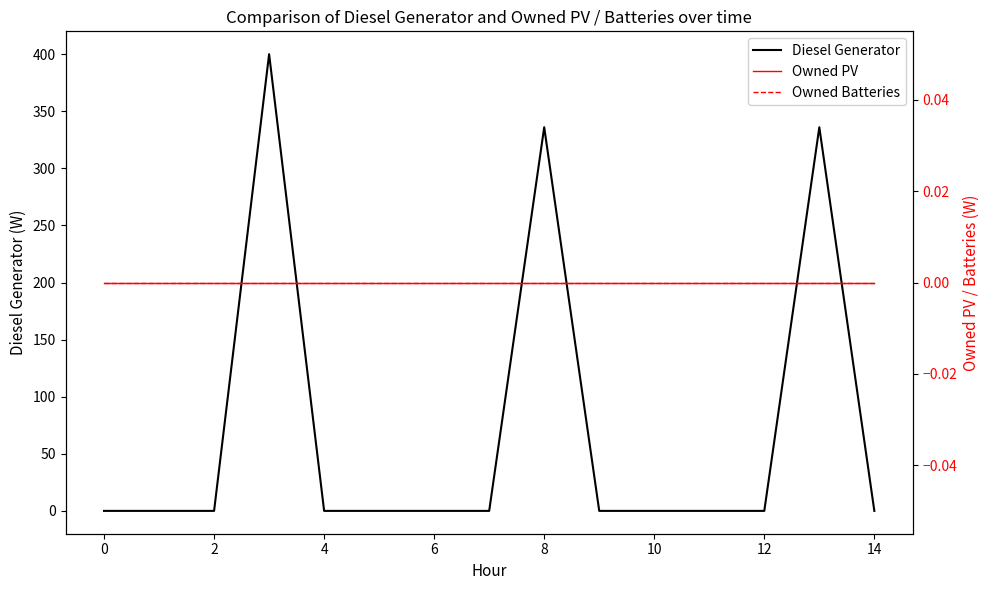

What are all the series names shown in the legend?

Diesel Generator, Owned PV, Owned Batteries